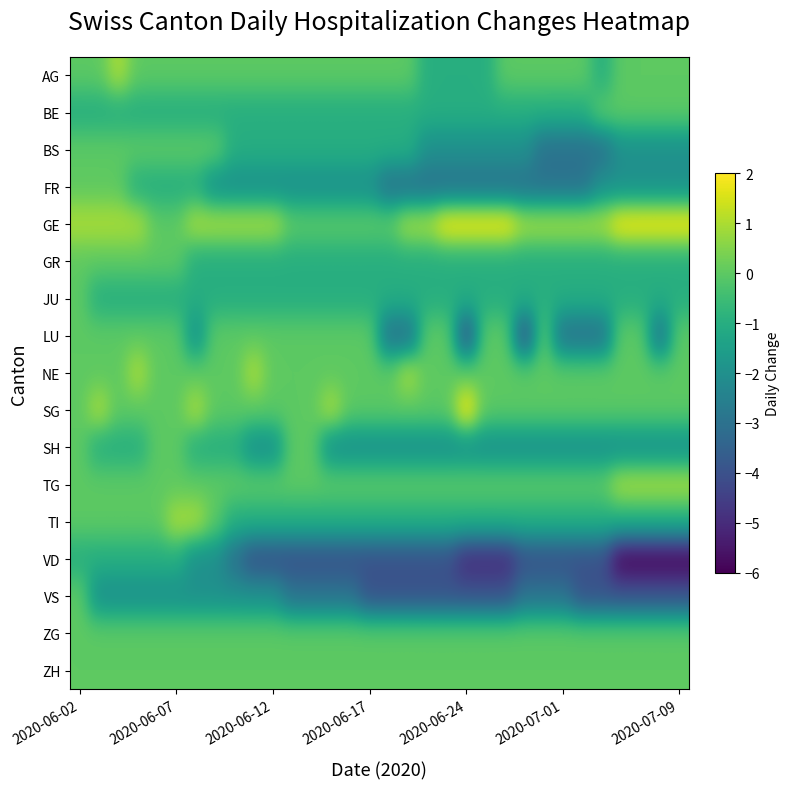

Reading left to right, transcribe all the data shown in this chart.

AG: 0	0	1	0	0	0	0	0	0	0	0	0	0	0	0	0	0	0	-1	-1	-1	-1	0	0	0	0	0	-1	0	0	0	0
BE: -1	-1	-1	-1	-1	-1	-1	-1	-1	-1	-1	-1	-1	-1	-1	-1	-1	-1	-1	-1	-1	-1	-1	-1	-1	-1	-1	0	0	0	0	0
BS: 0	0	0	0	0	0	0	0	-1	-1	-1	-1	-1	-1	-1	-1	-1	-1	-2	-2	-2	-2	-2	-2	-3	-3	-3	-3	-2	-2	-2	-2
FR: 0	0	0	-1	-1	-1	-1	-2	-2	-2	-2	-2	-2	-2	-2	-2	-3	-3	-3	-3	-3	-3	-3	-3	-3	-3	-3	-2	-2	-2	-2	-2
GE: 1	1	1	1	0	0	1	1	1	1	1	0	0	0	0	0	0	1	1	2	2	2	2	1	1	1	1	1	2	2	2	2
GR: 0	0	0	0	0	0	-1	-1	-1	-1	-1	-1	-1	-1	-1	-1	-1	-1	-1	-1	-1	-1	-1	-1	-1	-1	-1	-1	-1	-1	-1	-1
JU: 0	-1	-1	-1	-1	-1	-1	-1	-1	-1	-1	-1	-1	-1	-1	-1	-1	-1	-1	-1	-1	-1	-1	-1	-1	-1	-1	-1	-1	-1	-1	-1
LU: 0	0	0	0	0	0	-2	0	0	0	0	0	0	0	0	0	-3	-3	0	0	-4	0	0	-4	0	-3	-3	-3	0	0	-3	0
NE: 0	0	0	1	0	0	0	0	0	1	0	0	0	0	0	0	0	1	0	0	0	0	0	0	0	0	0	0	0	0	0	0
SG: 0	1	0	0	0	0	1	0	0	0	0	0	0	1	0	0	0	0	0	0	2	0	0	0	0	0	0	0	0	0	0	0
SH: 0	-1	-1	-1	0	0	-1	-1	-1	-2	-2	0	0	-2	-2	-2	-2	-2	-2	-2	-2	-2	-2	-2	-2	-2	-2	-2	-2	-2	-2	-2
TG: 0	0	0	0	0	0	0	0	0	0	0	0	0	0	0	0	0	0	0	0	0	0	0	0	0	0	0	0	1	1	1	1
TI: 0	0	0	0	0	1	1	0	-1	-1	-1	-1	-1	-1	-1	-1	-1	-1	-1	-1	-1	-1	-1	-1	-1	-1	-1	-1	-1	-1	-1	-1
VD: -1	-1	-1	-1	-1	-1	-2	-2	-3	-4	-4	-4	-4	-4	-4	-4	-4	-4	-4	-4	-5	-5	-5	-4	-4	-4	-4	-4	-6	-6	-6	-6
VS: 0	-2	-2	-2	-2	-2	-2	-2	-2	-2	-2	-3	-3	-3	-3	-4	-4	-4	-4	-4	-4	-4	-4	-3	-3	-3	-4	-4	-4	-4	-4	-4
ZG: 0	0	0	0	0	0	0	0	0	0	0	0	0	0	0	0	0	0	0	0	0	0	0	0	0	0	0	0	0	0	0	0
ZH: 0	0	0	0	0	0	0	0	0	0	0	0	0	0	0	0	0	0	0	0	0	0	0	0	0	0	0	0	0	0	0	0